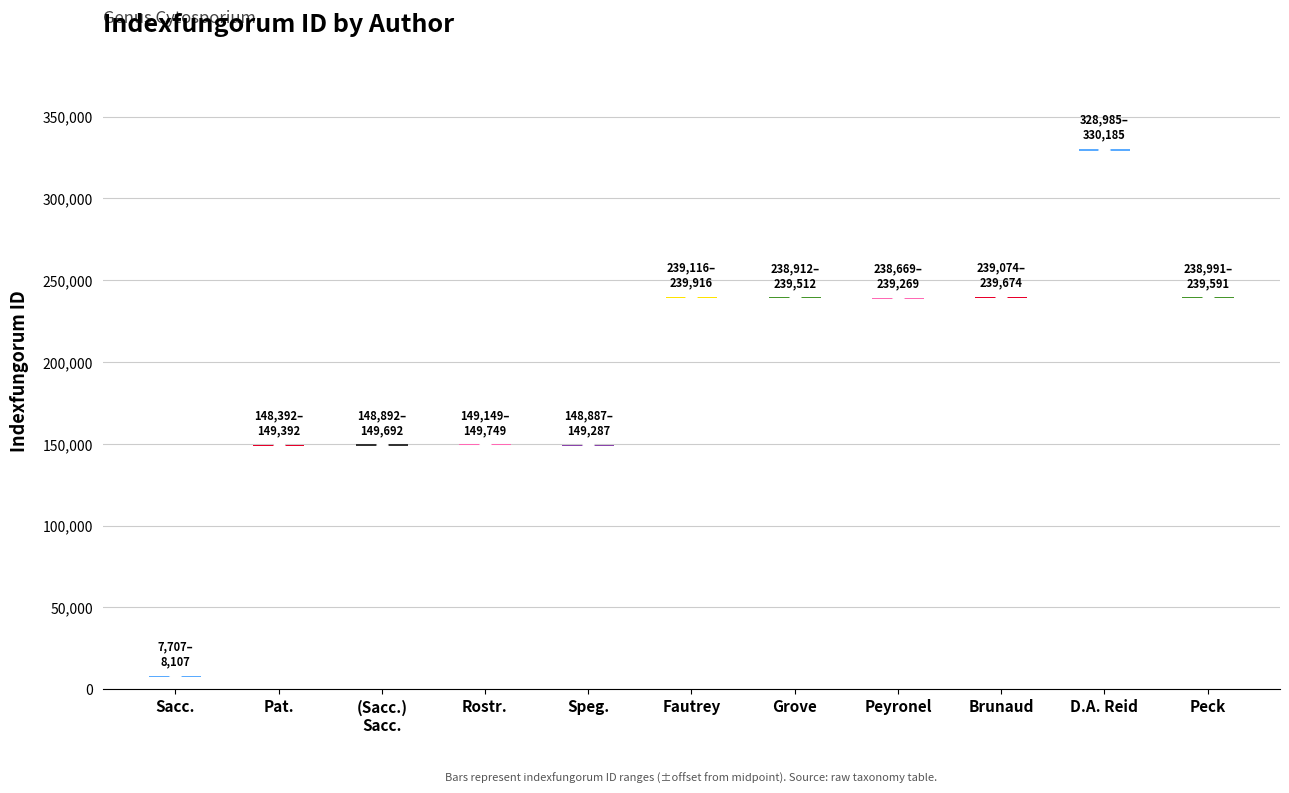

At how many categories does at least one series exceed 104989?

10